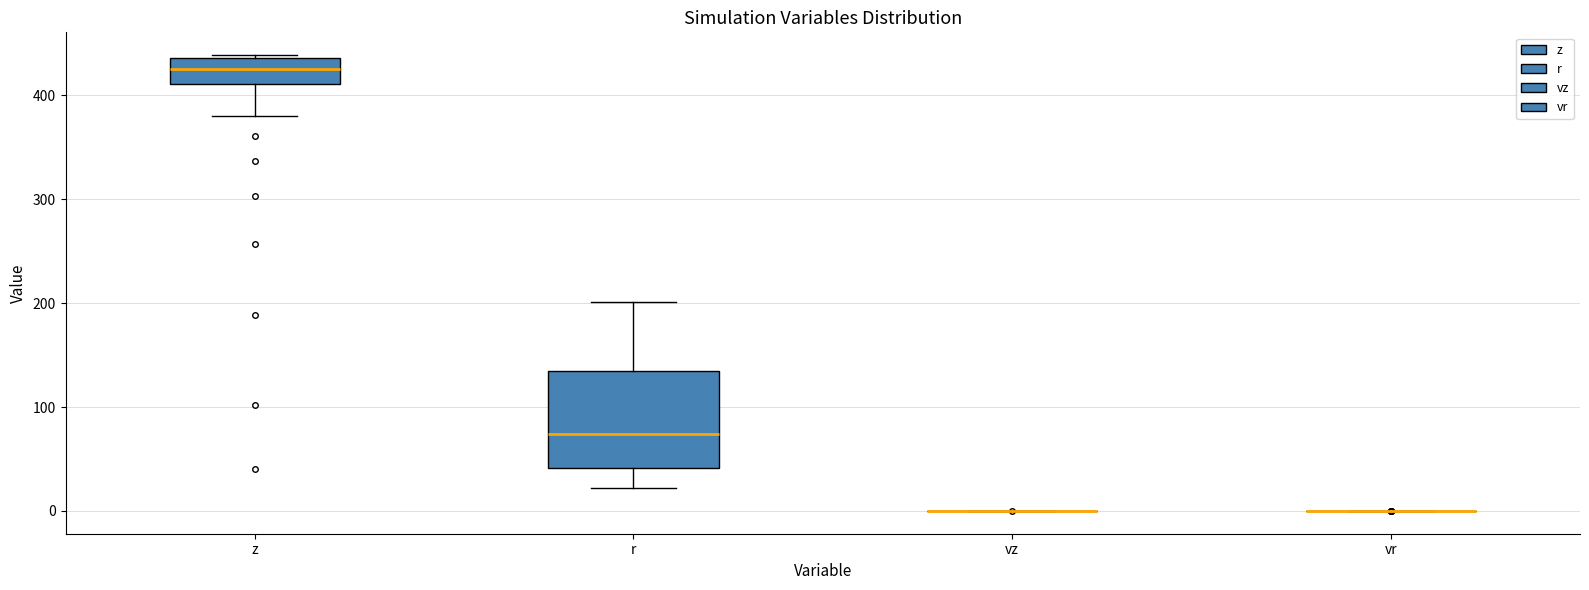

Reading left to right, transcribe this box plot: for each box, give where its median line is, the range the box spans, and where its two whiskers end, as read against the y-axis. The values are not printed on the chart, so give them approximately, as read against the axis.

z: median 430, box 410 to 440, whiskers 380 to 440 (just above the box's upper edge)
r: median 70, box 40 to 130, whiskers 20 to 200
vz: box collapsed to a line at 0, whiskers 0 to 0
vr: box collapsed to a line at 0, whiskers 0 to 0